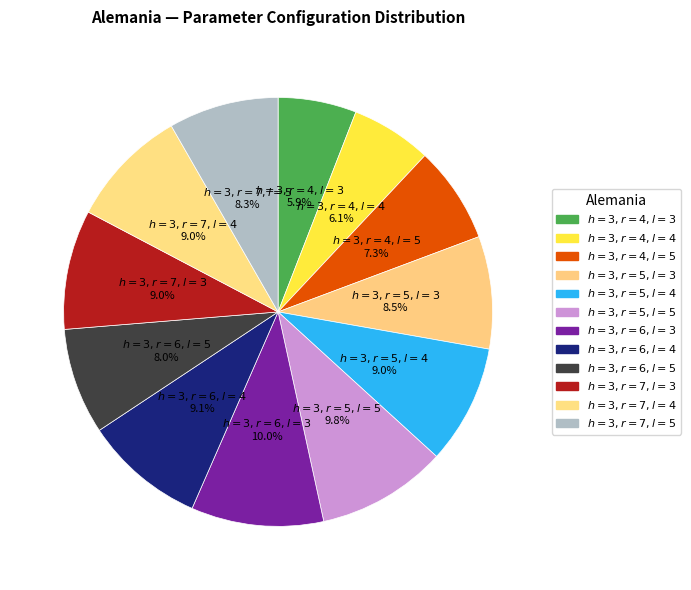

To the nearest percent, what portion does $h = 3, r = 5, l = 5$ represent?

10%